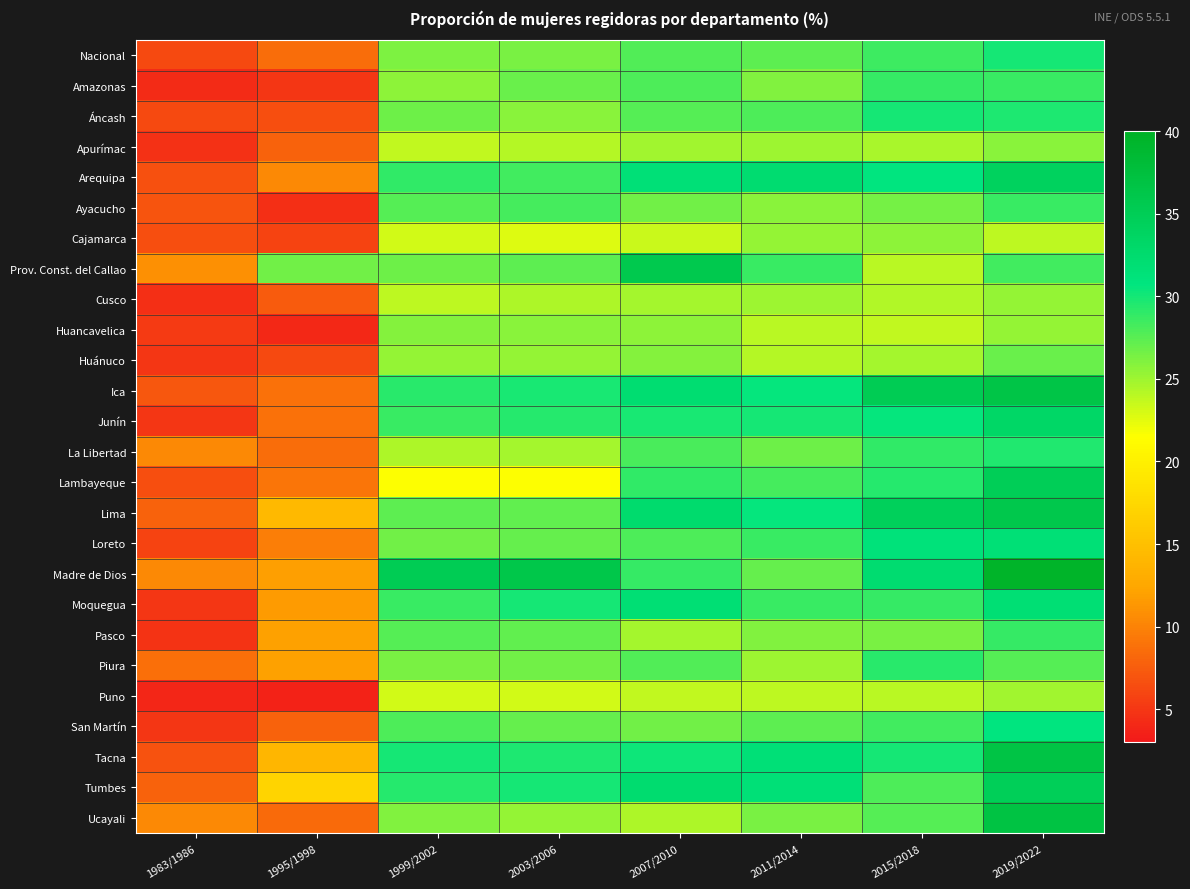

List the series in order of their peak value, lowest first.

Puno, Cusco, Cajamarca, Apurímac, Huancavelica, Huánuco, Ayacucho, Amazonas, Pasco, Piura, La Libertad, Nacional, Áncash, San Martín, Loreto, Moquegua, Junín, Arequipa, Tumbes, Lambayeque, Prov. Const. del Callao, Lima, Ica, Tacna, Ucayali, Madre de Dios